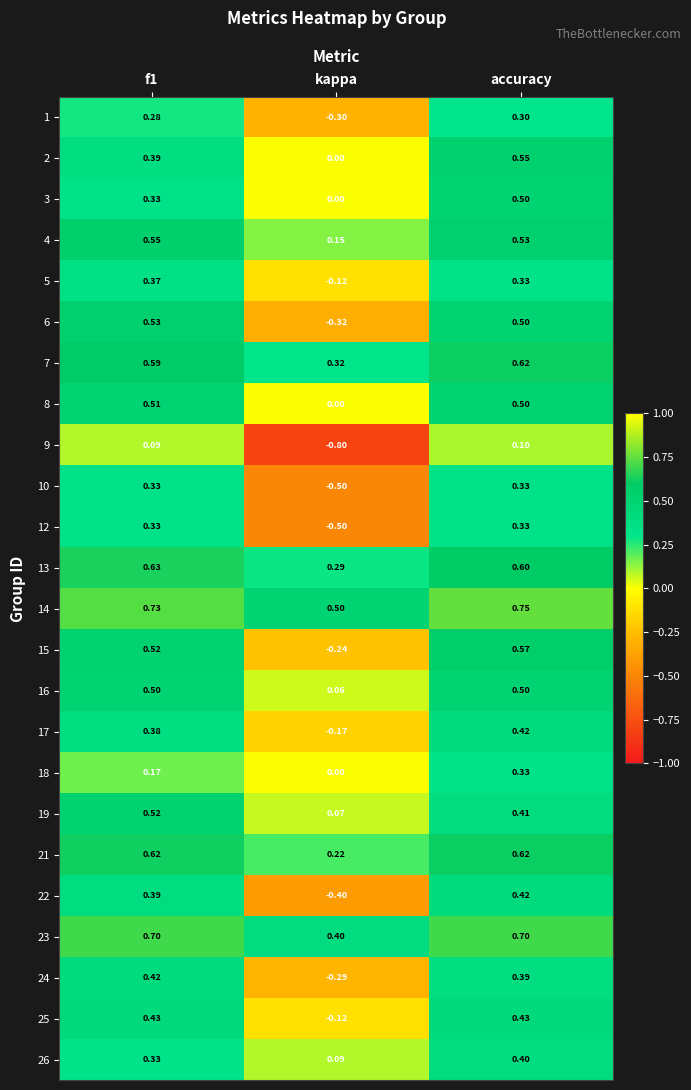

What is the smallest value displayed?

-0.8